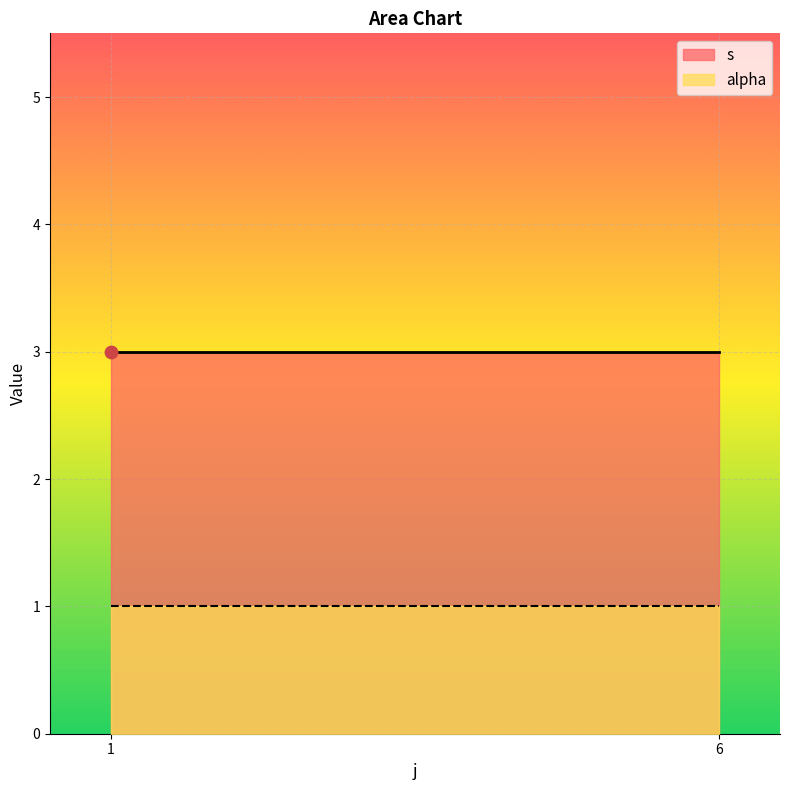

Which series contains the highest Y value?

s